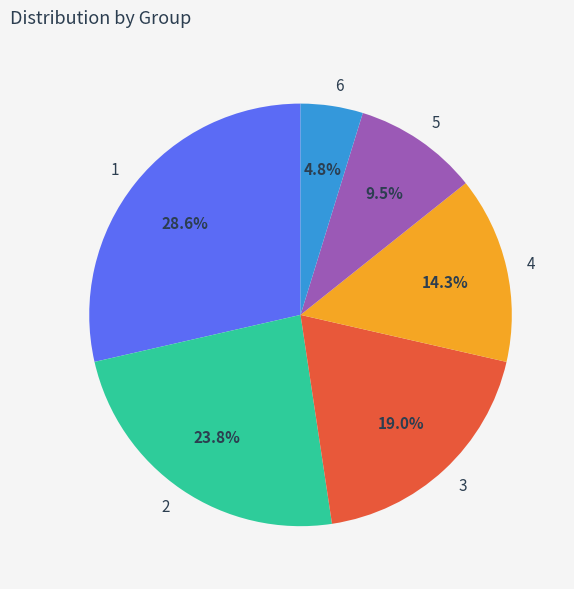

Does 5 represent more than half of the total?

No